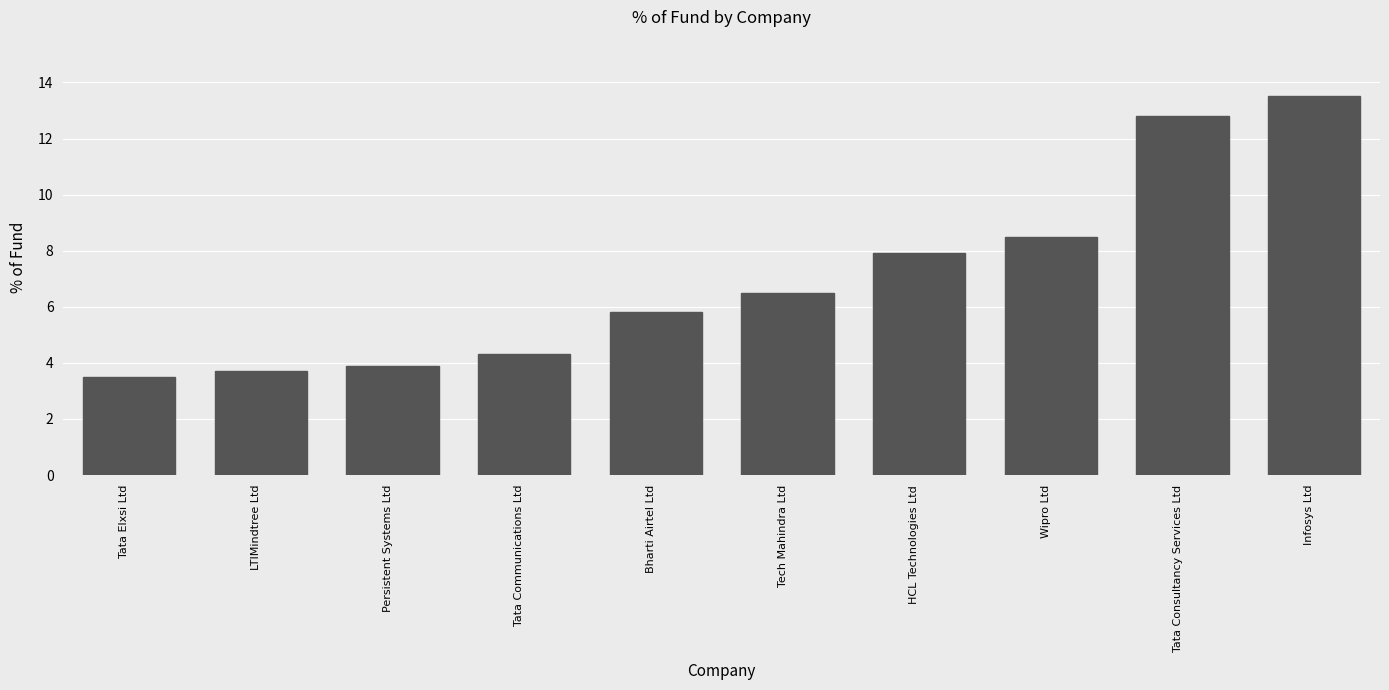

Between Persistent Systems Ltd and Tech Mahindra Ltd, which is larger?

Tech Mahindra Ltd